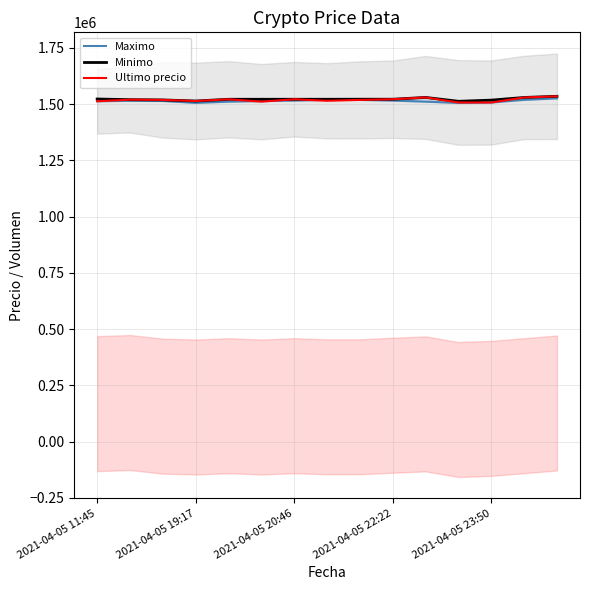

The value of Ultimo precio at 2021-04-05 22:22 is 1521958. True or false?

True